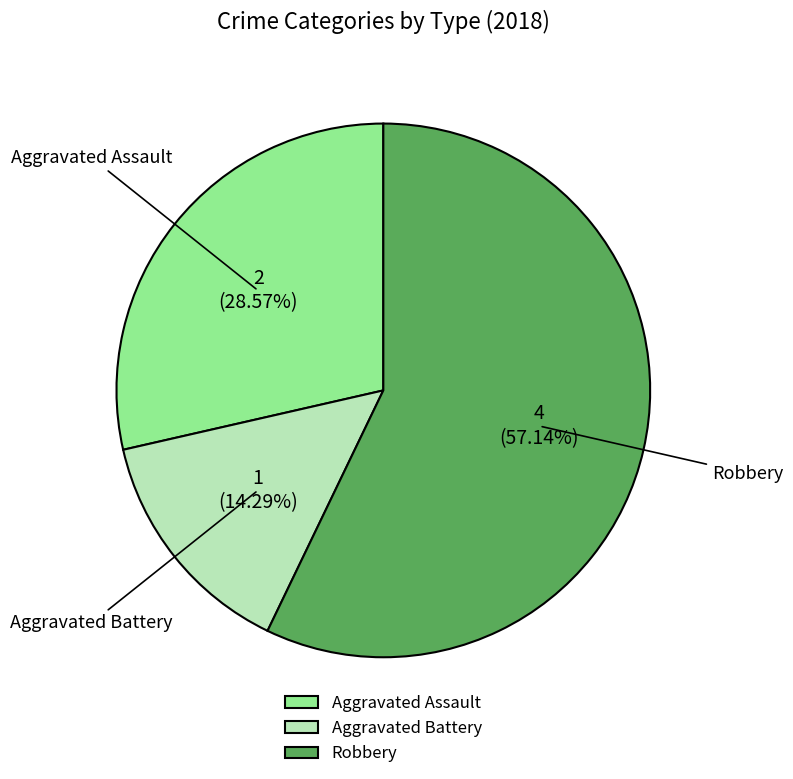

What percentage do Aggravated Assault and Aggravated Battery together represent?

42.9%